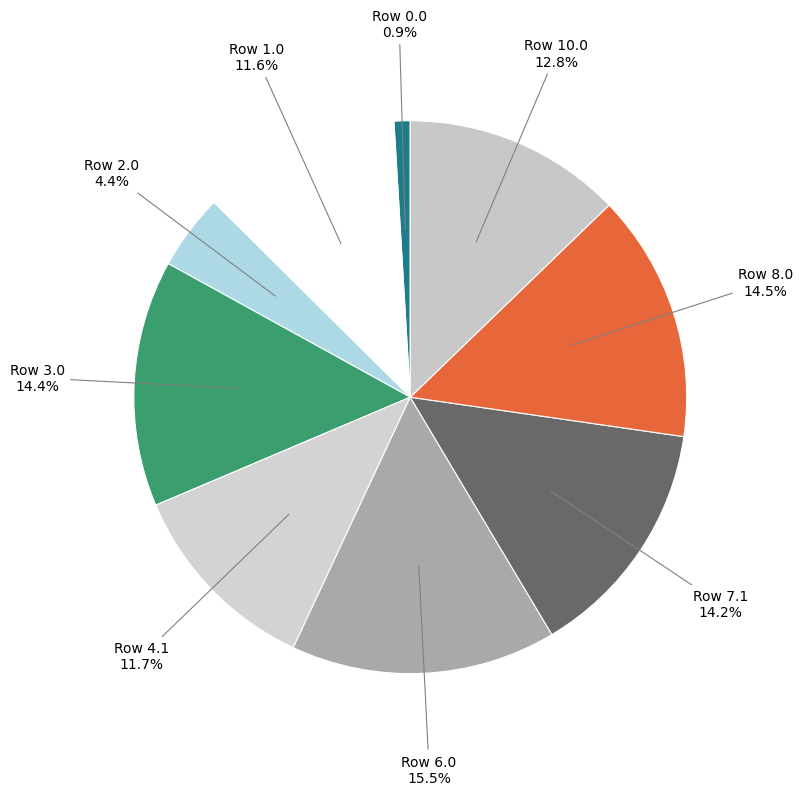

How many slices are in this pie chart?

9